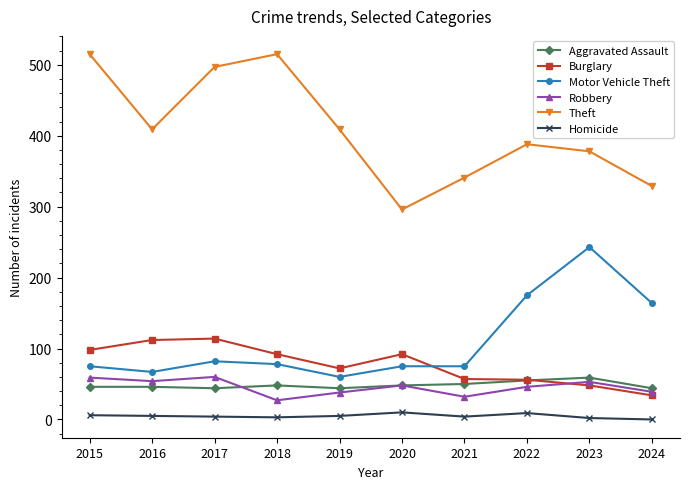

What is the difference between the maximum and minimum values in the Motor Vehicle Theft series?

183